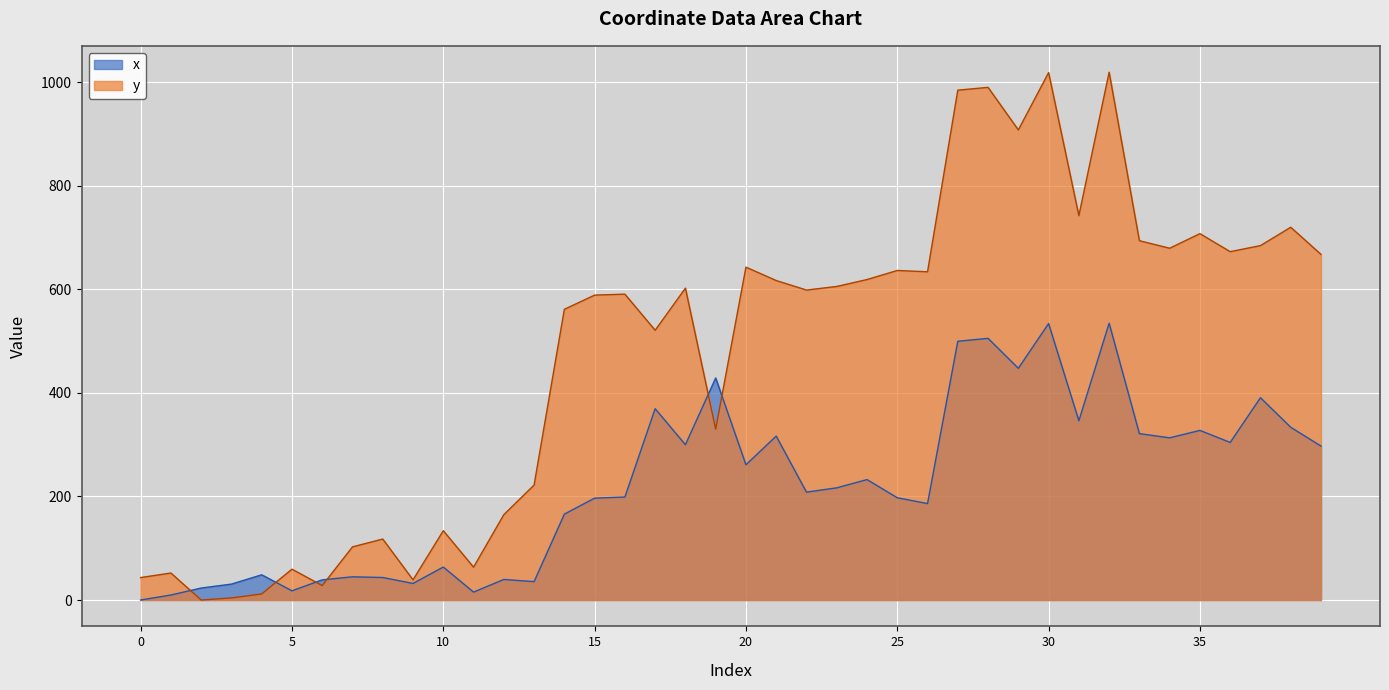

Which series has the widest spread of values?

y